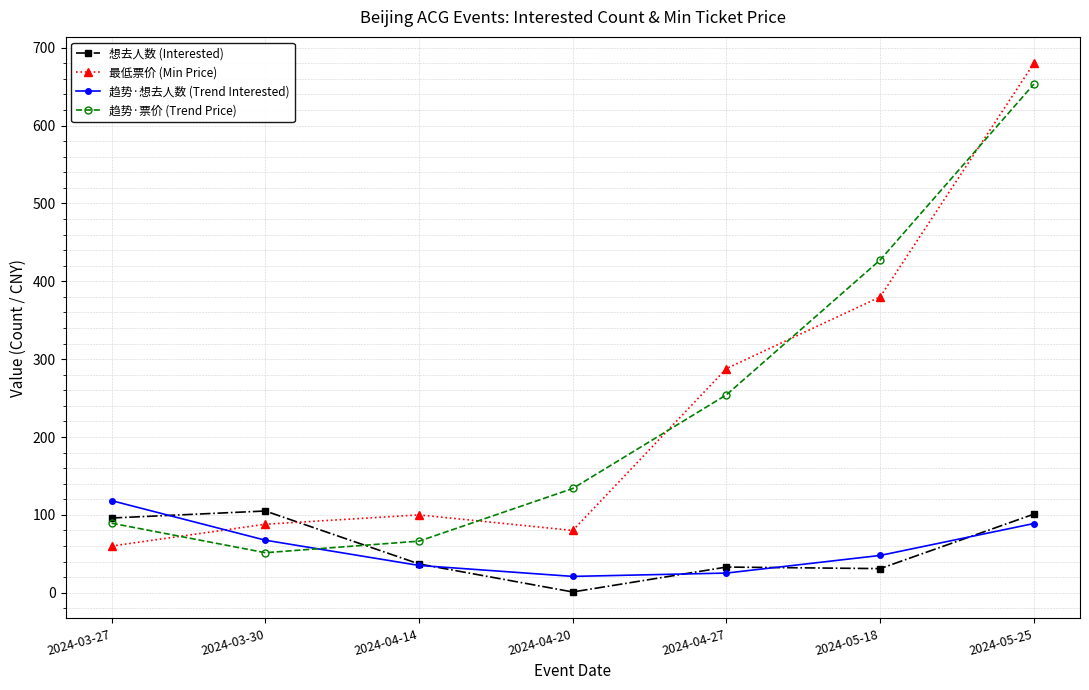

How many data points in 趋势·票价 (Trend Price) are less than 133?

3